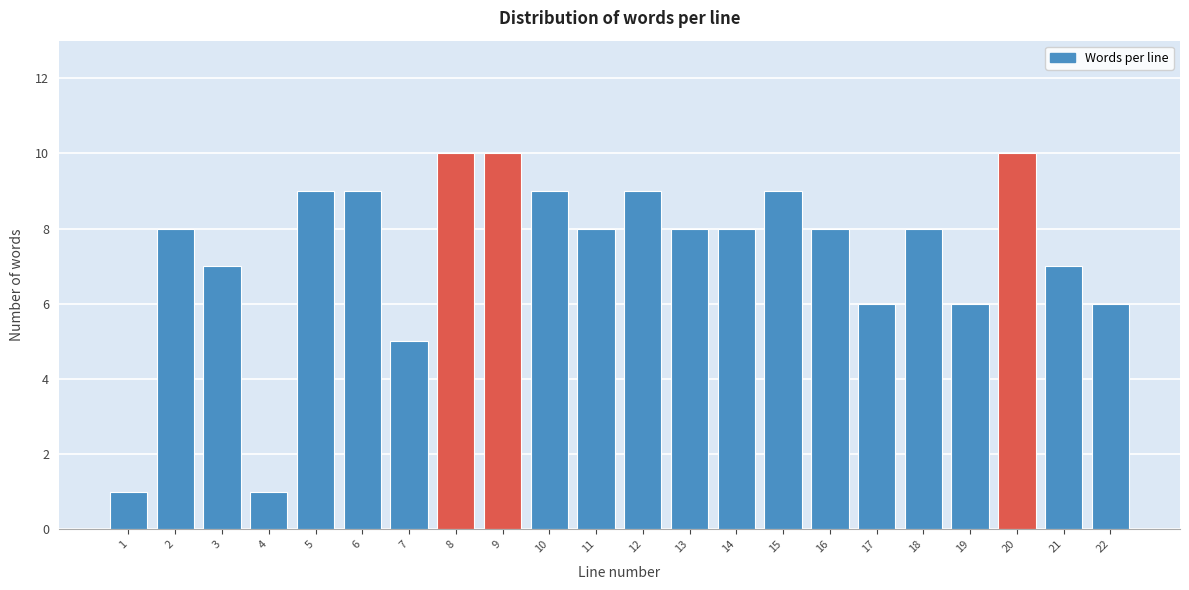

Reading left to right, transcribe all the data shown in this chart.

1	8	7	1	9	9	5	10	10	9	8	9	8	8	9	8	6	8	6	10	7	6